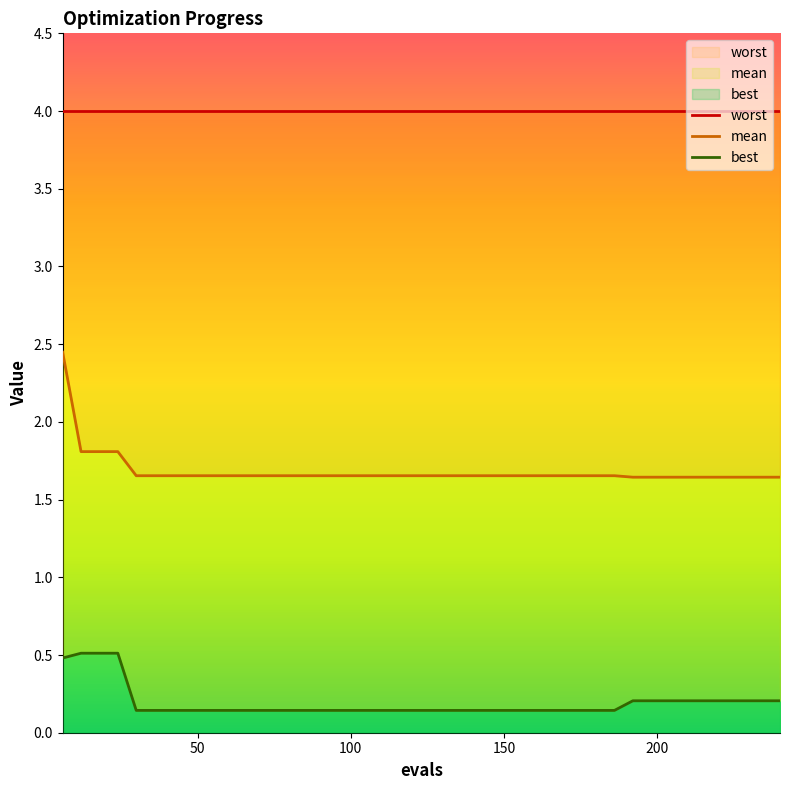

True or false: best and mean intersect in this chart.

False